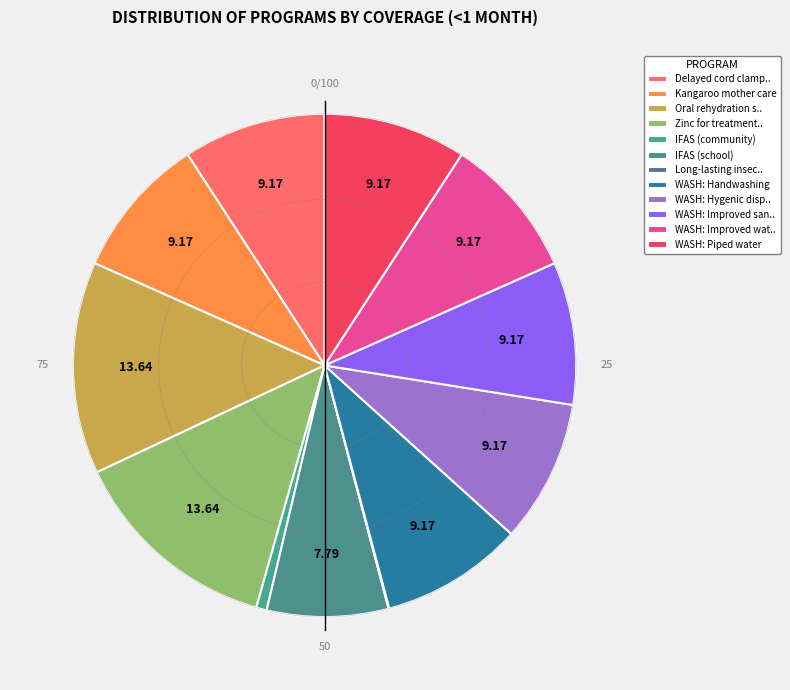

Is there any slice that represents more than half of the pie?

No